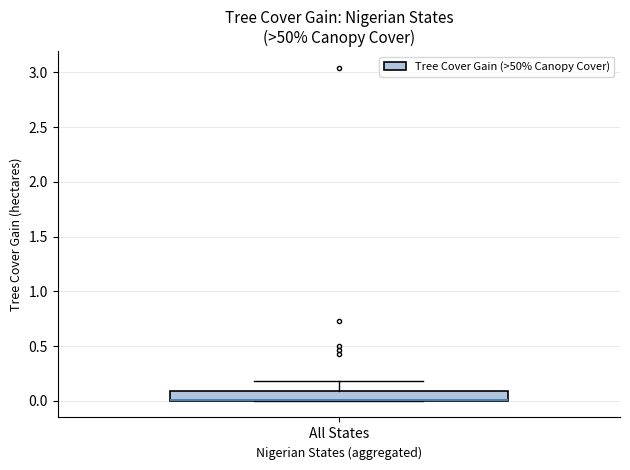

Transcribe this box plot: give where the median line is, the range the box spans, and where the two whiskers end, as read against the y-axis. The values are not printed on the chart, so give them approximately, as read against the axis.

median 0.0 (drawn on the box's lower edge), box 0.0 to 0.1, whiskers 0.0 to 0.2